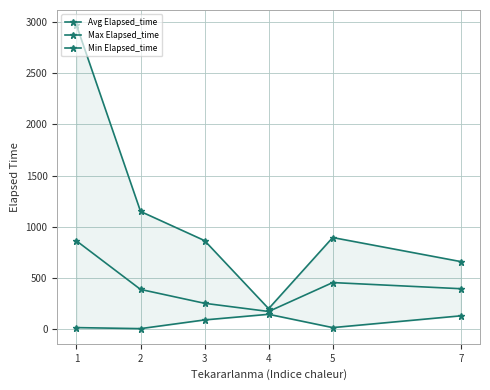

The value of Avg Elapsed_time at 4 is 285.9. True or false?

False